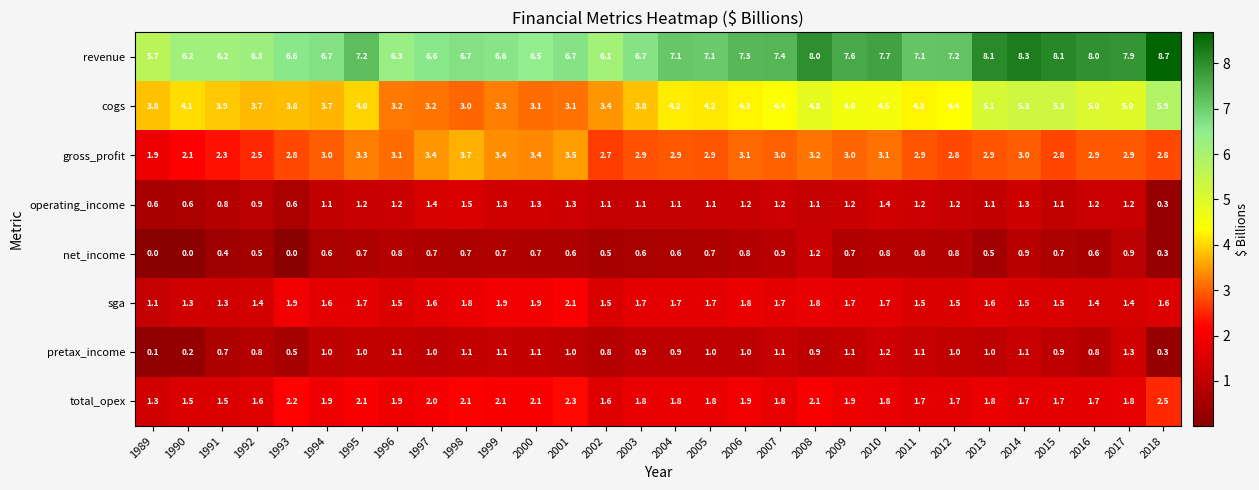

The cogs series shows 5.3 at 2014. True or false?

True